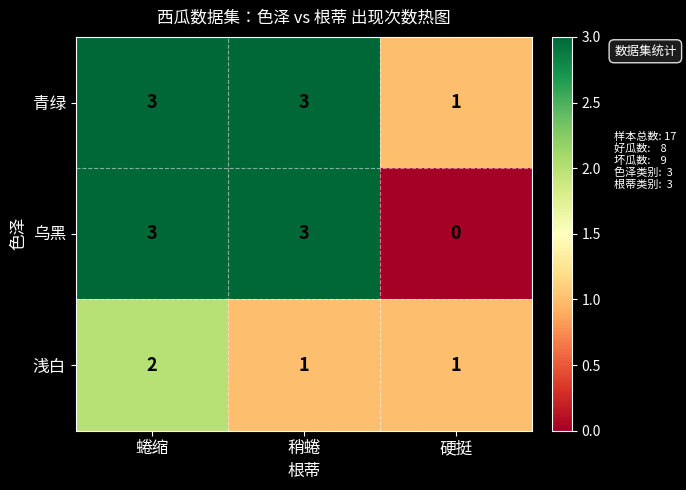

At how many categories does at least one series exceed 0?

3